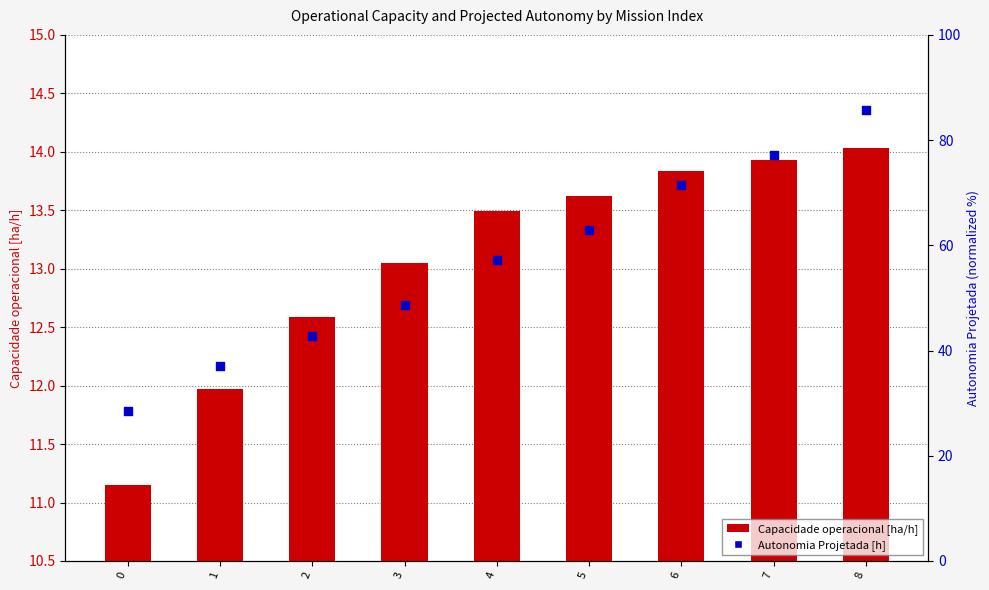

Which series reaches the maximum Y coordinate?

Autonomia Projetada [h]